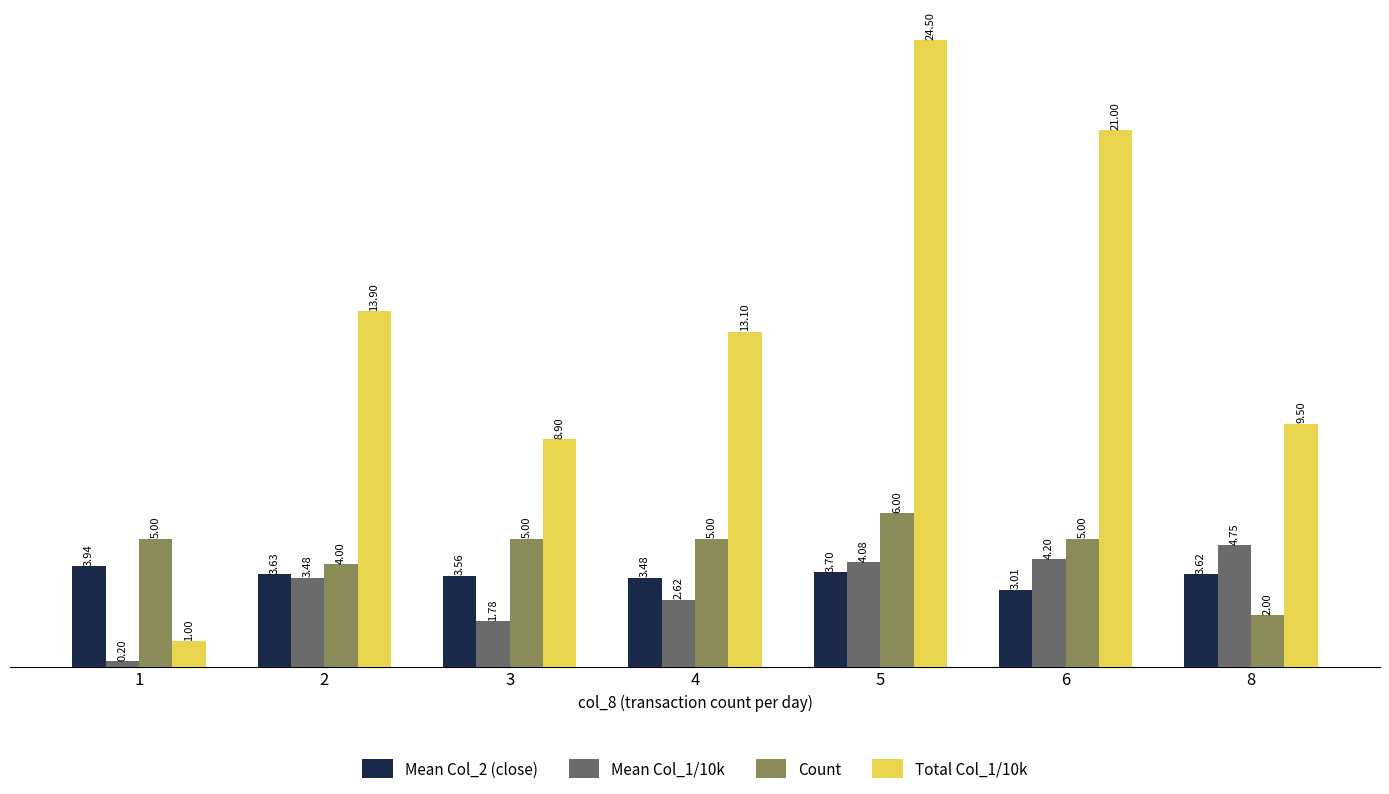

How many data points in Mean Col_1/10k are above 3?

4